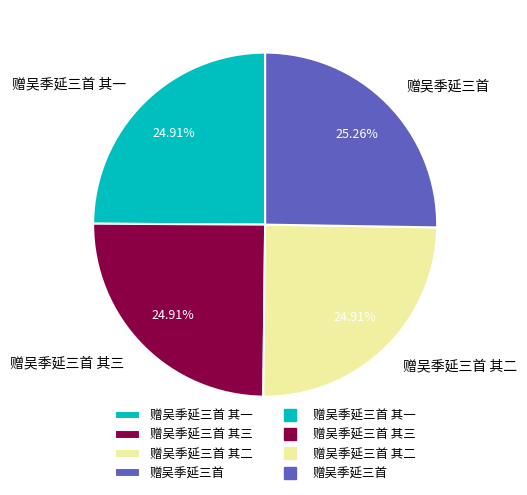

Approximately how many times larger is the value at 赠吴季延三首 其一 compared to 赠吴季延三首 其三?

1.0